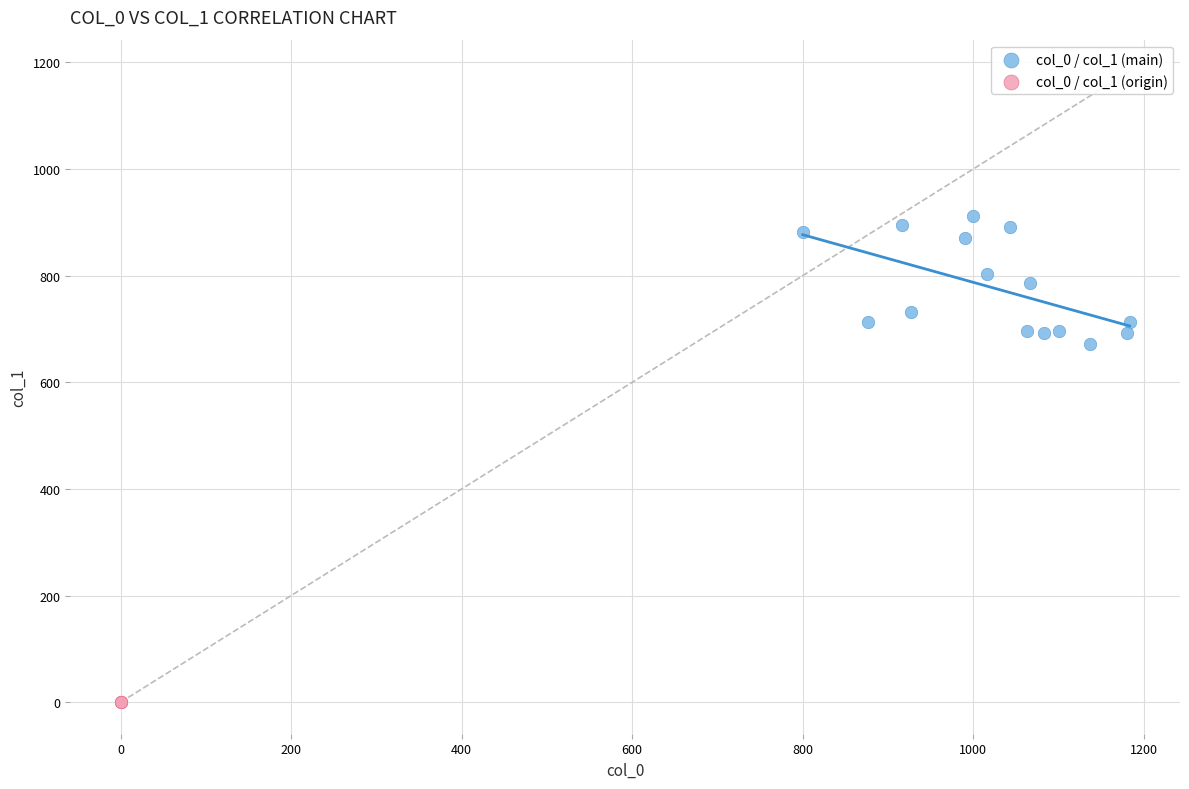

Which series contains the lowest Y value?

col_0 / col_1 (origin)